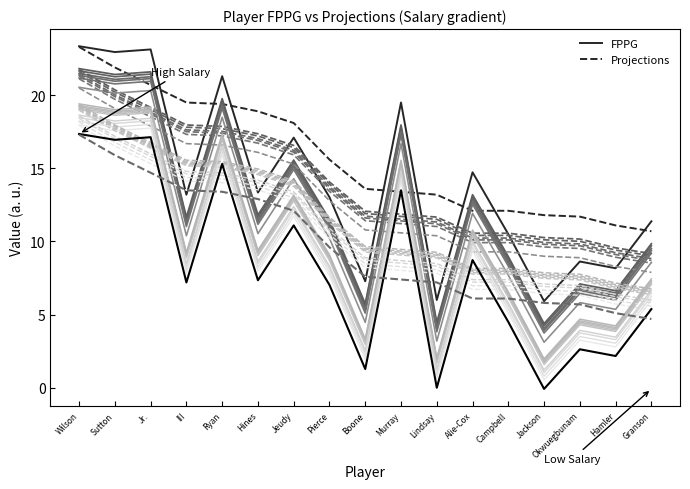

Reading left to right, extract all data points from this chart.

FPPG: 17.4	16.9	17.1	7.2	15.3	7.3	11.1	7.0	1.3	13.5	0.0	8.7	4.5	-0.1	2.6	2.2	5.4
Projections: 17.3	15.9	14.7	13.5	13.4	12.9	12.1	9.6	7.6	7.4	7.2	6.1	6.1	5.8	5.7	5.1	4.7